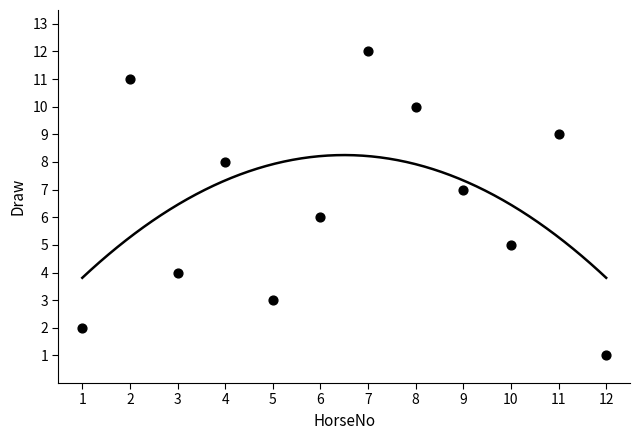

What is the range of X values (max minus min)?

11